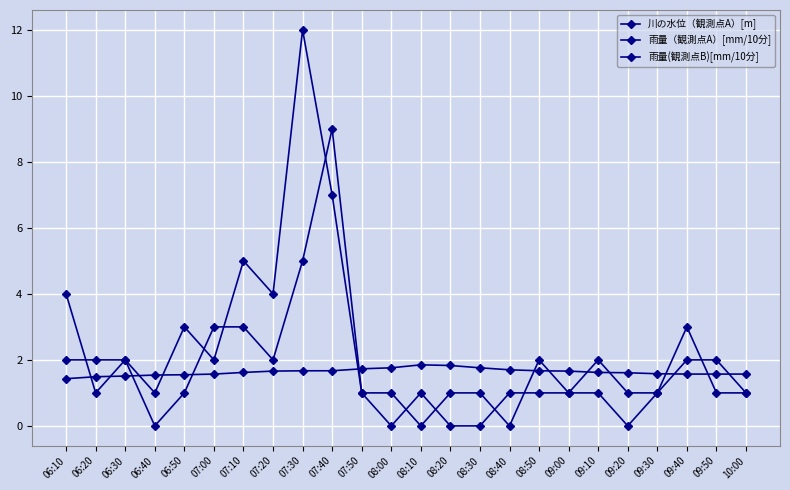

At which category does 川の水位（観測点A）[m] reach its first local peak?

08:10